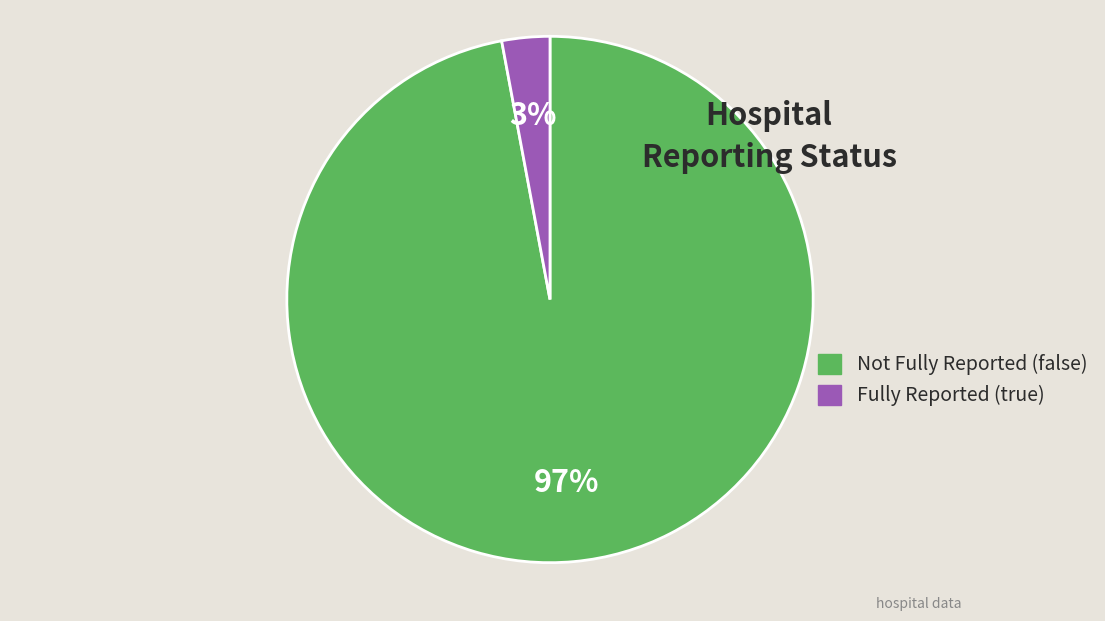

How many segments does this pie chart have?

2